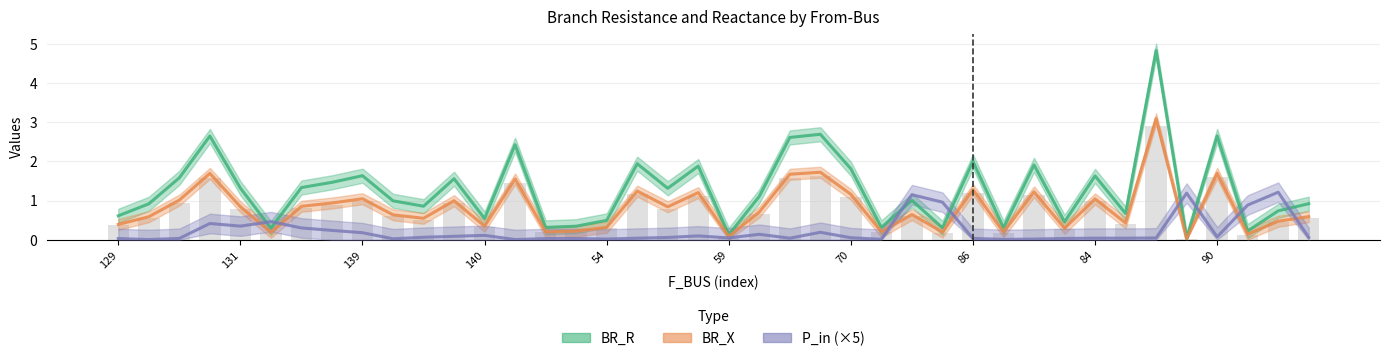

The BR_X series shows 0.4 at 129. True or false?

True